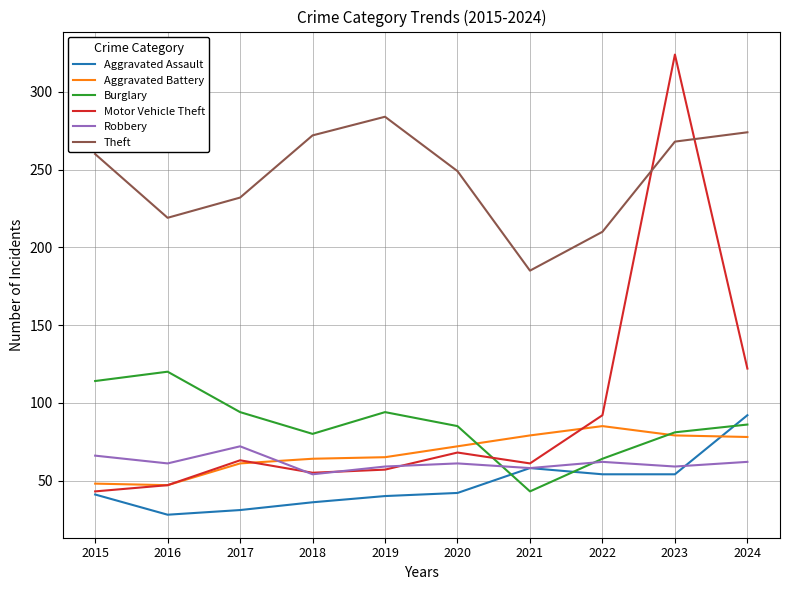

Where do Aggravated Assault and Burglary first cross each other?

2020 and 2021